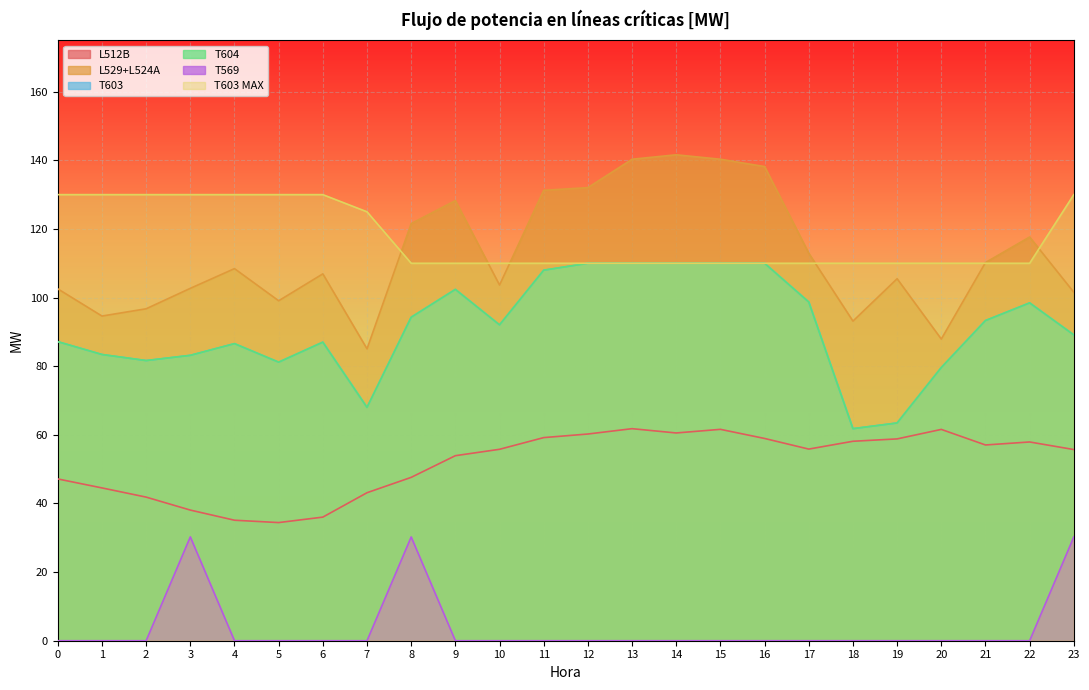

True or false: T569 and L529+L524A cross at least once.

False